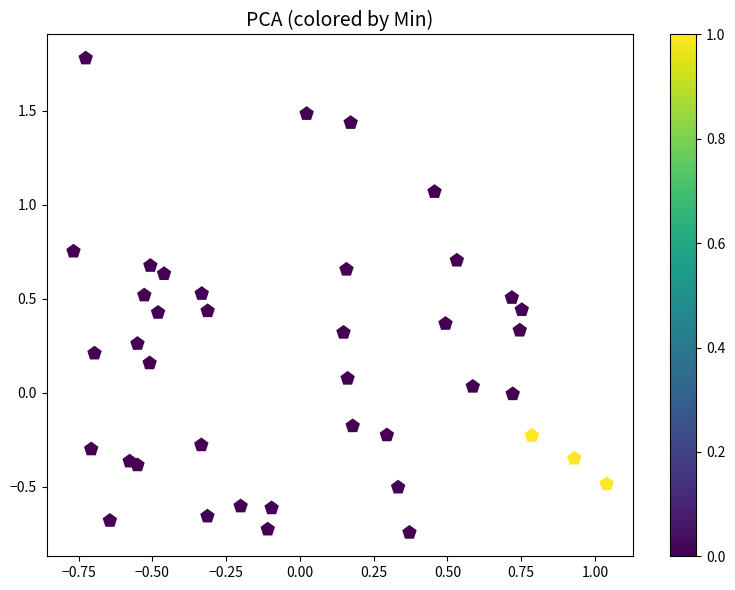

What is the range of X values (max minus min)?

1.8